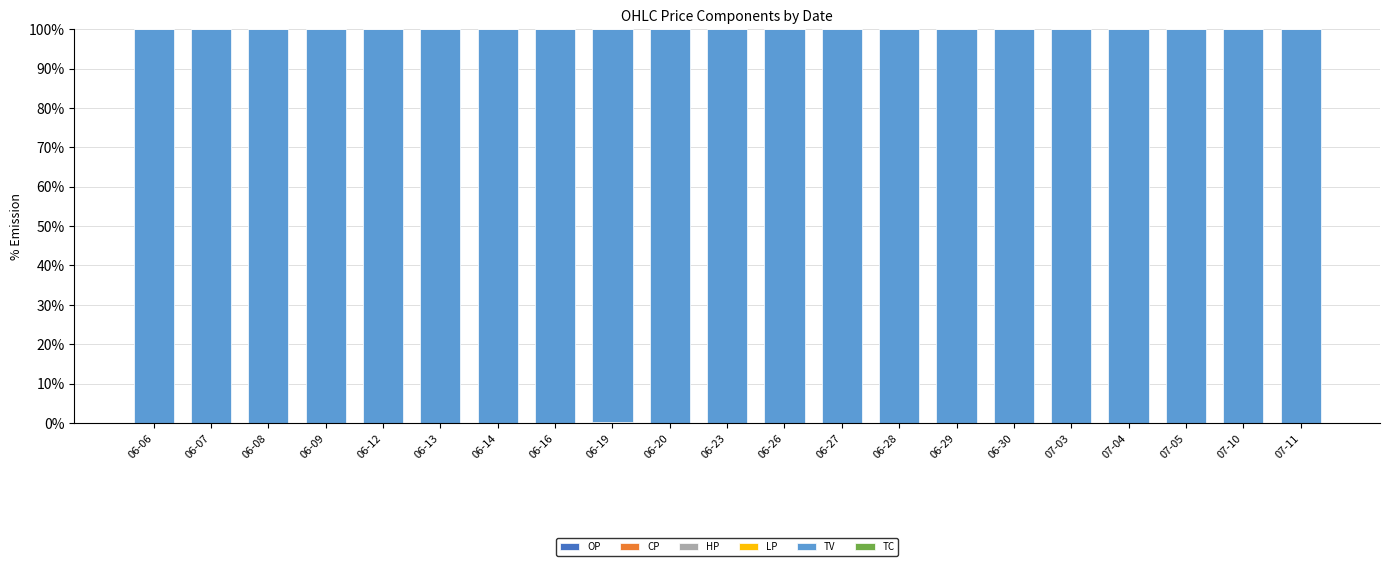

How many data points does each series have?

21